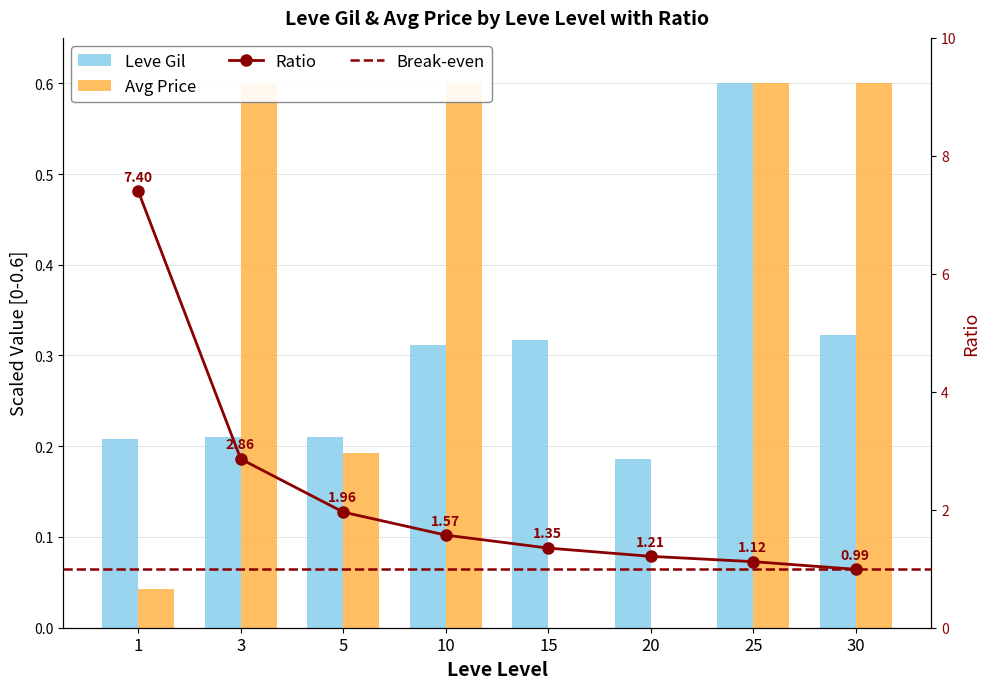

Does the chart contain stacked bars?

No